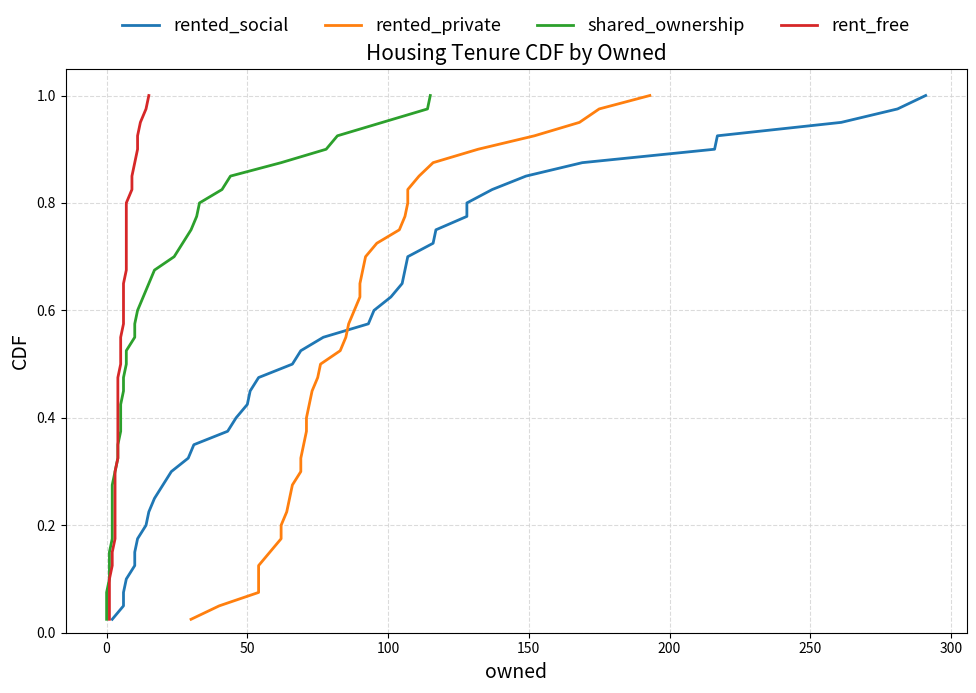

Which series has the widest spread of values?

rented_social